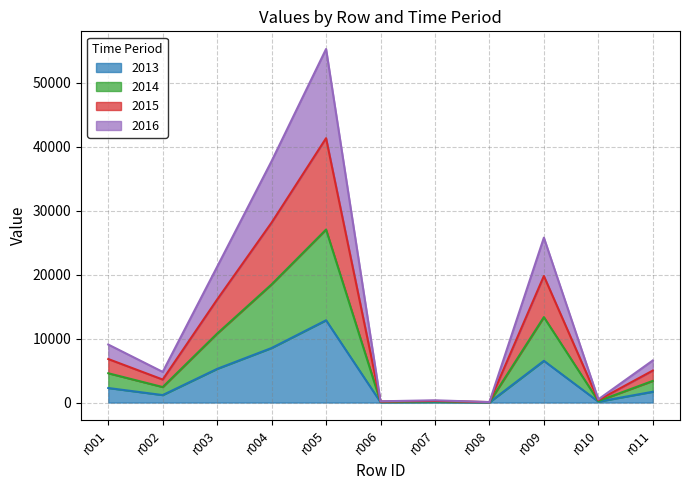

At which category does 2015 reach its first local peak?

r005